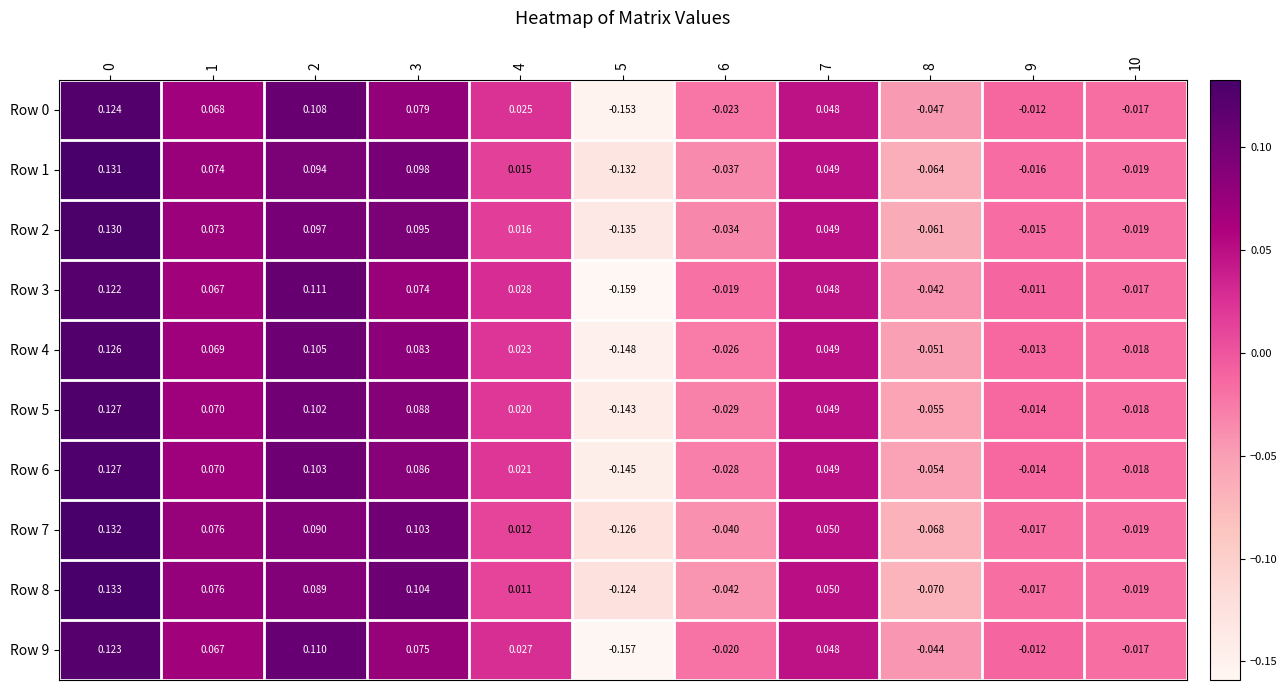

How many data points in Row 4 are less than 0?

5